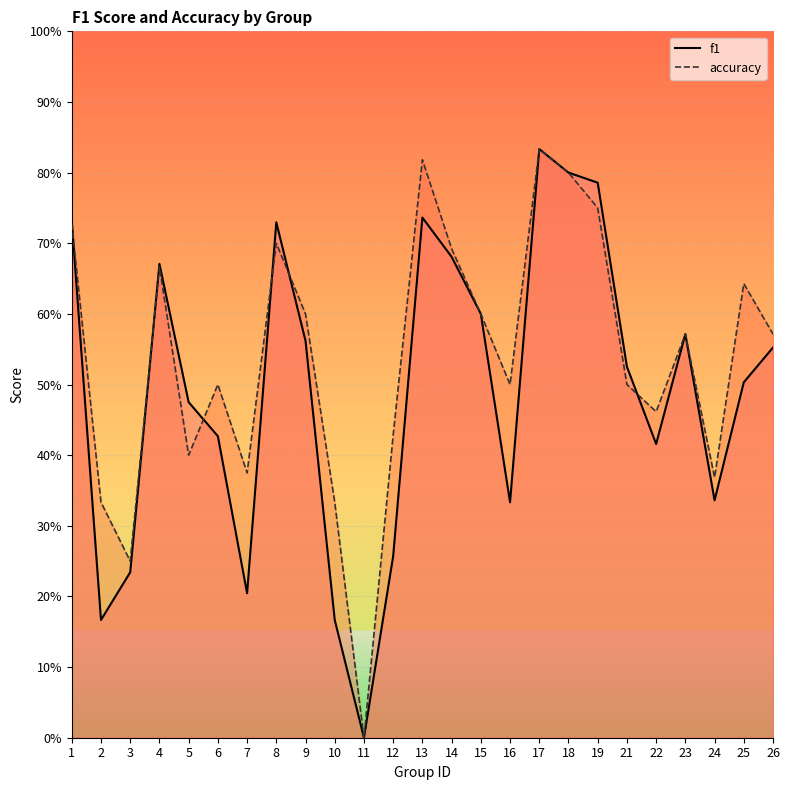

How many f1 values are between 0 and 1?

25